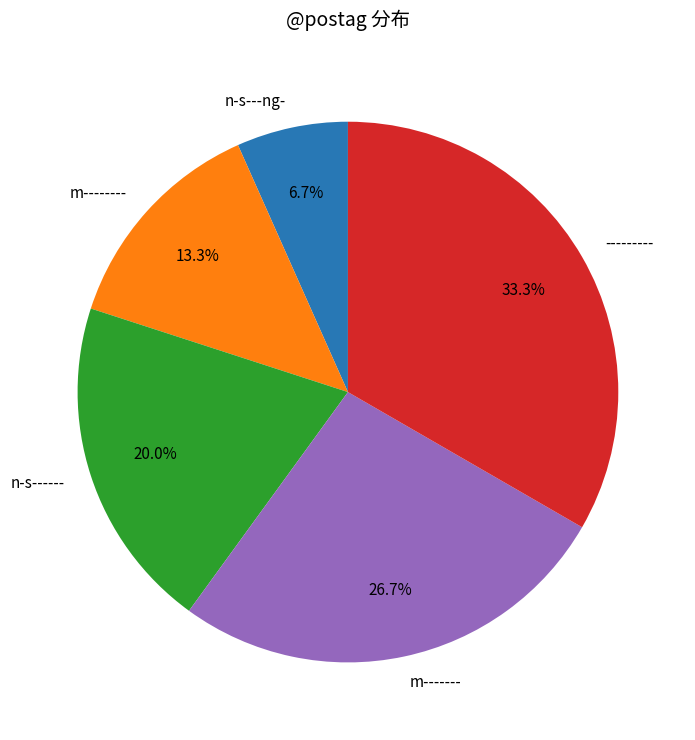

Approximately how many times larger is the value at m-------- compared to ---------?

0.4